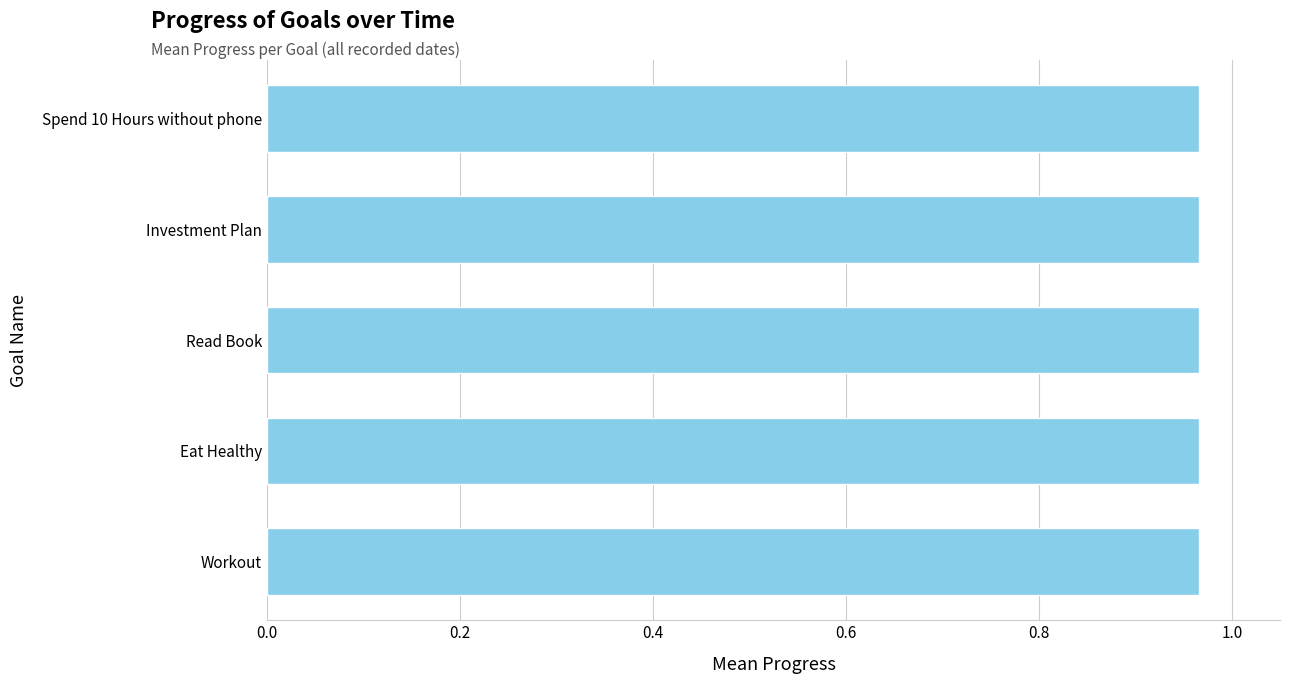

List the labels in order of value, smallest first.

Spend 10 Hours without phone, Investment Plan, Read Book, Eat Healthy, Workout